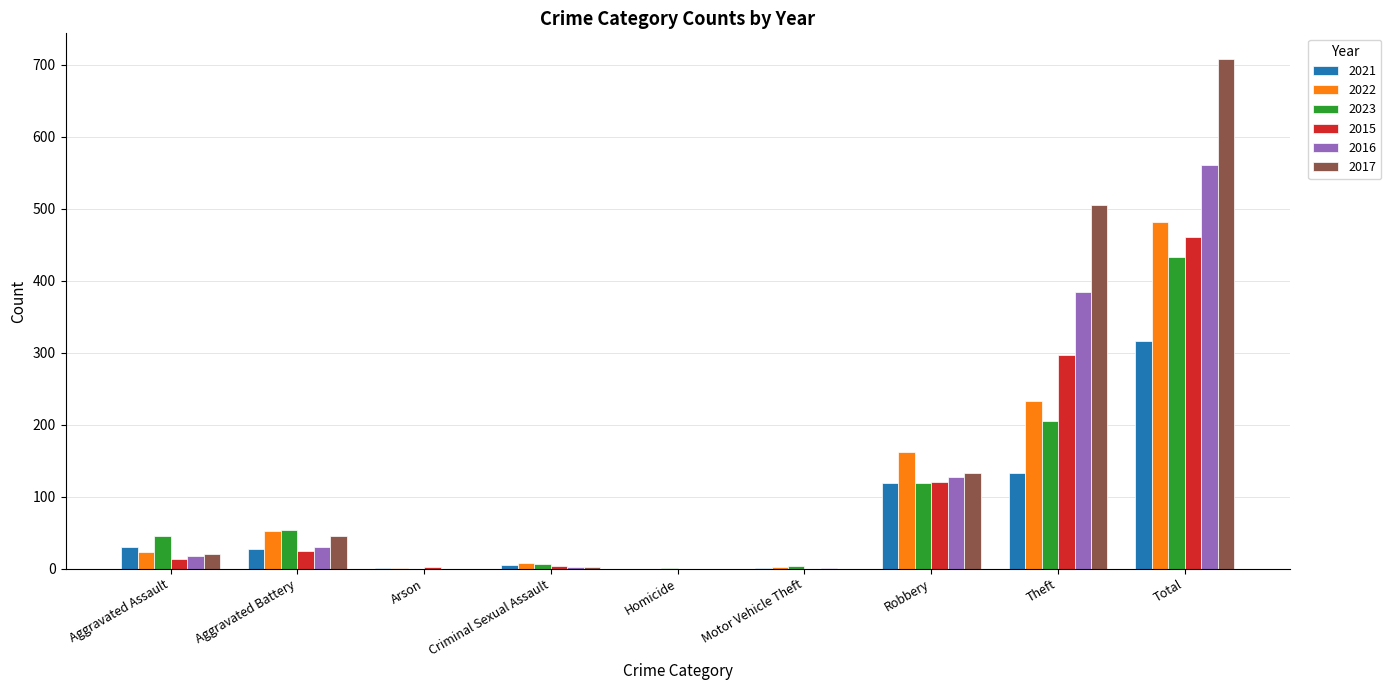

True or false: 2022 has a value of 66 at Theft.

False